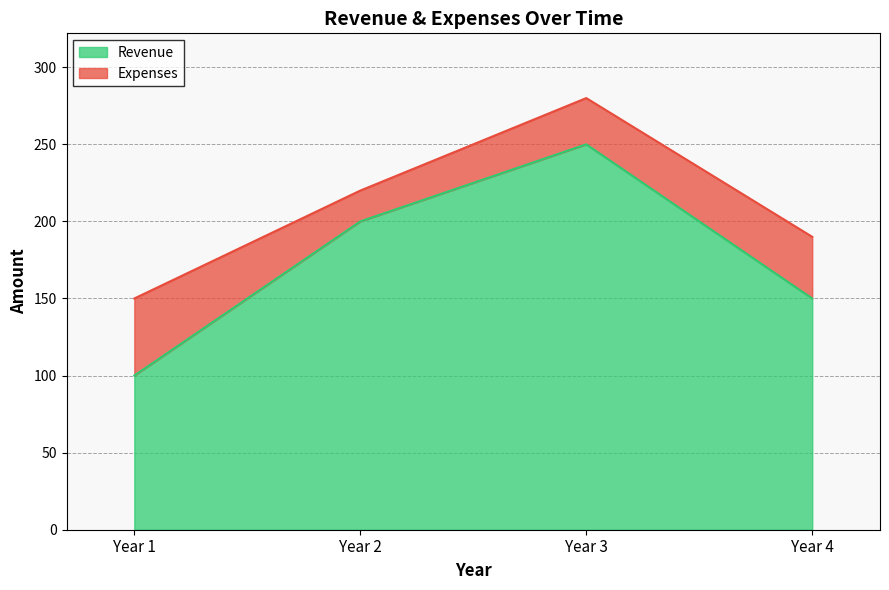

Rank the categories by value from highest to lowest.

Year 3, Year 2, Year 4, Year 1